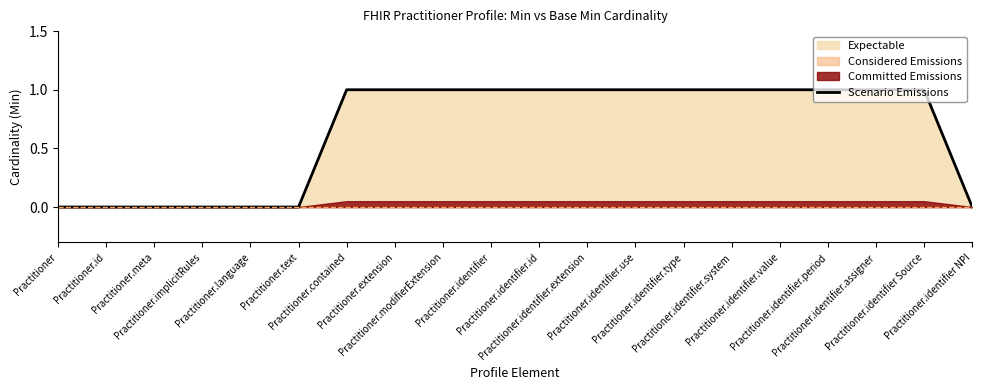

What position from the right is Practitioner.identifier.extension?

9